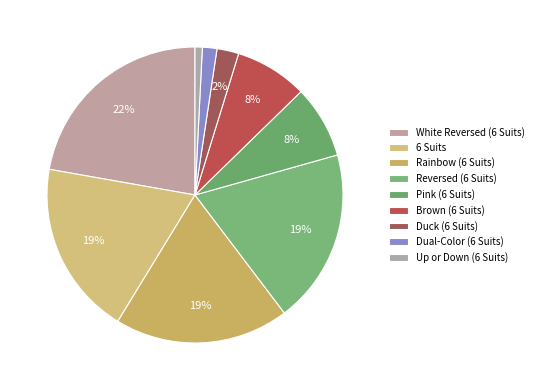

What is the largest slice in the pie chart?

White Reversed (6 Suits)